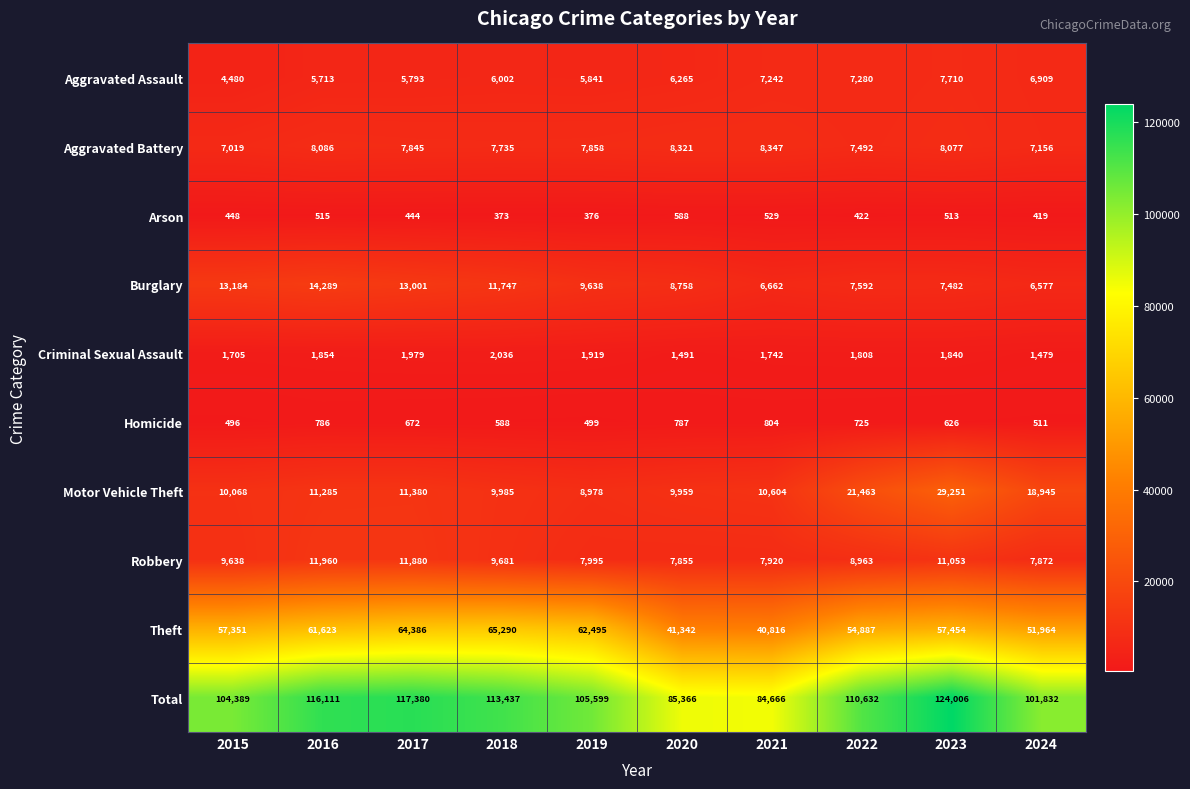

Rank the series at 2017 from lowest to highest value.

Arson, Homicide, Criminal Sexual Assault, Aggravated Assault, Aggravated Battery, Motor Vehicle Theft, Robbery, Burglary, Theft, Total